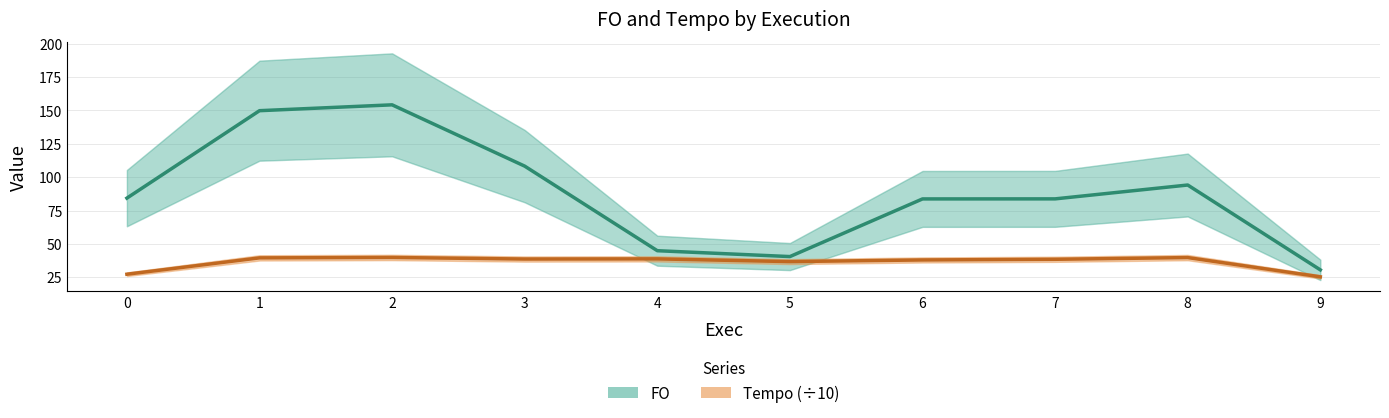

What are all the series names shown in the legend?

FO, Tempo (÷10)